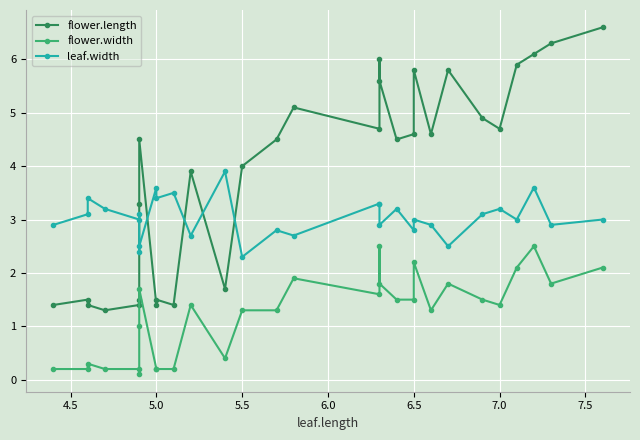

How many series are shown in this chart?

3